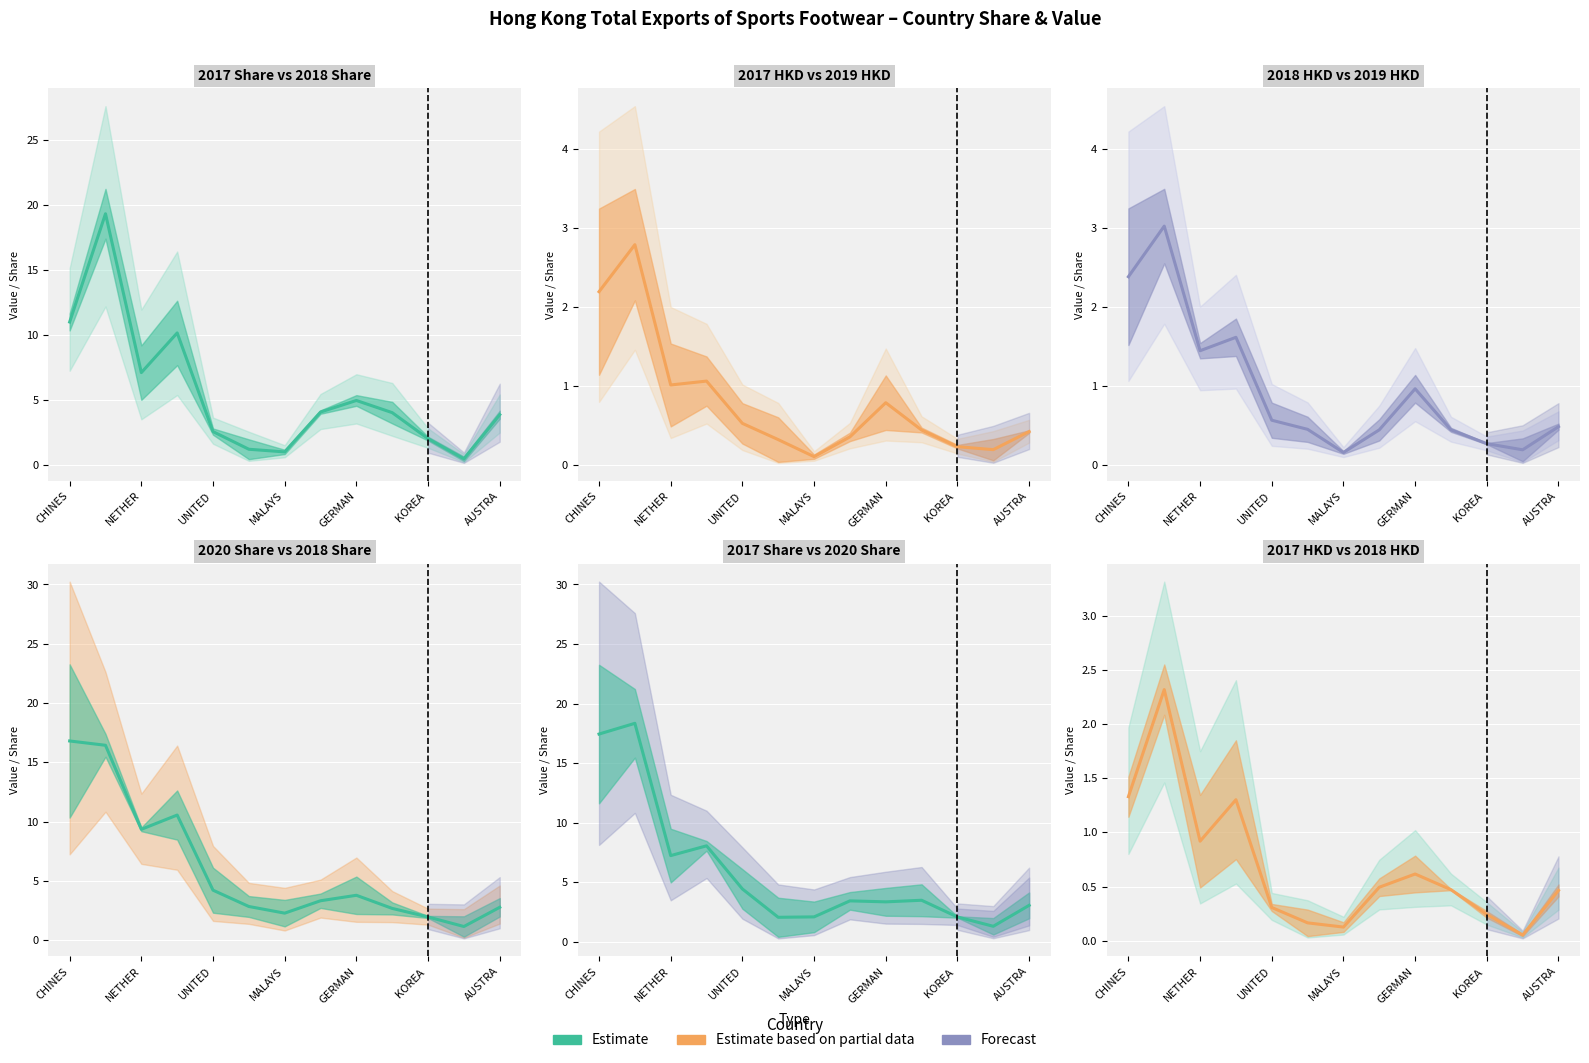

Which series has the widest spread of values?

2017 Share mid